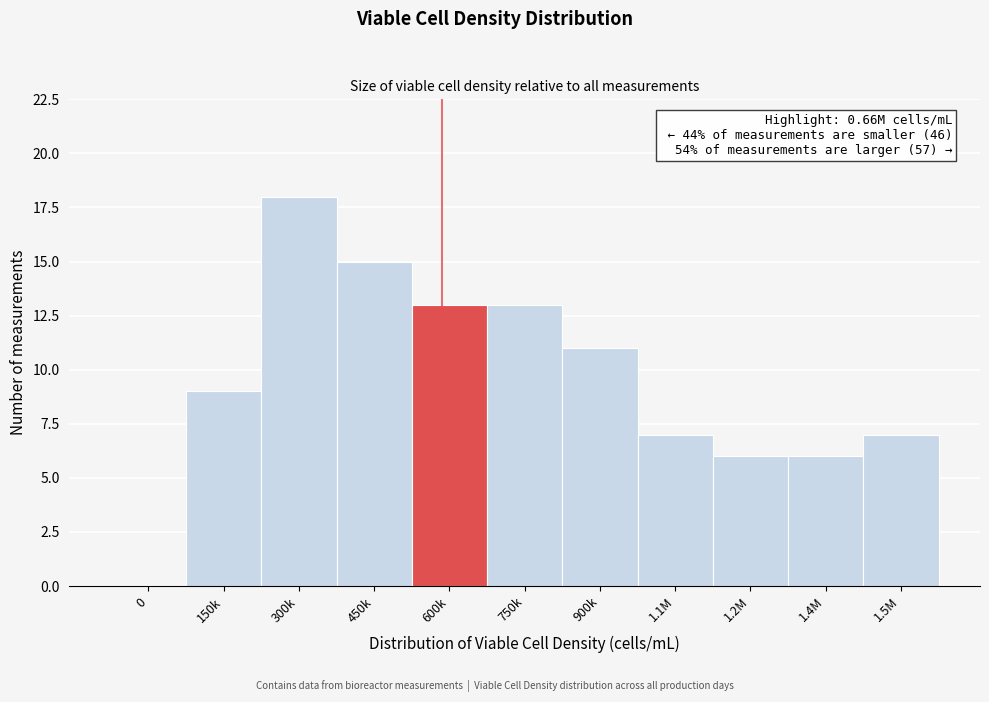

Reading right to left, list all the values displayed in this chart.

1.5M=7	1.4M=6	1.2M=6	1.1M=7	900k=11	750k=13	600k=13	450k=15	300k=18	150k=9	0=0